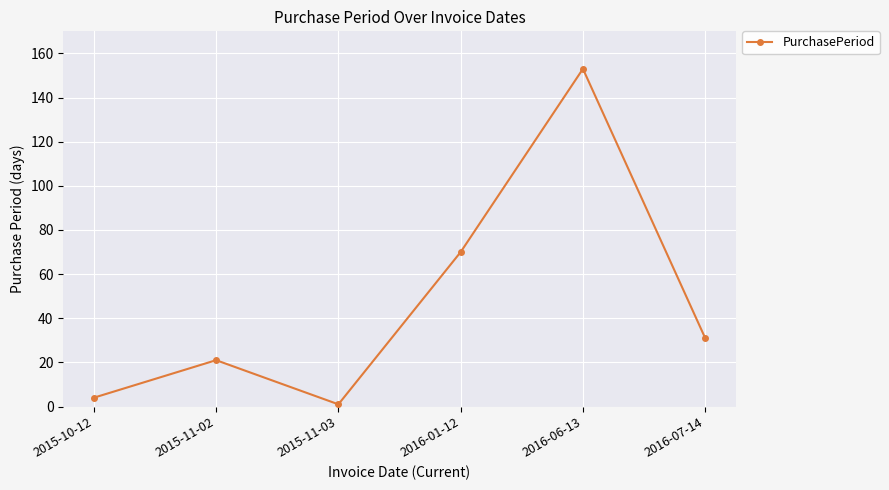

At which category does the chart reach its peak across all series?

2016-06-13